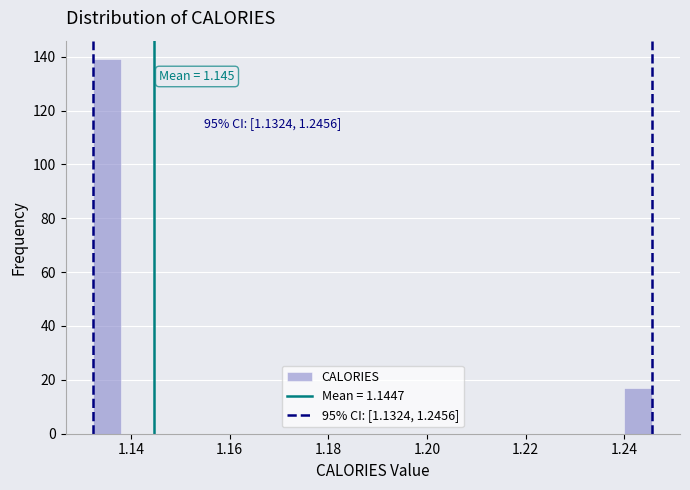

Read against the x-axis, roughly where is the centre of the tallest bar?

1.136